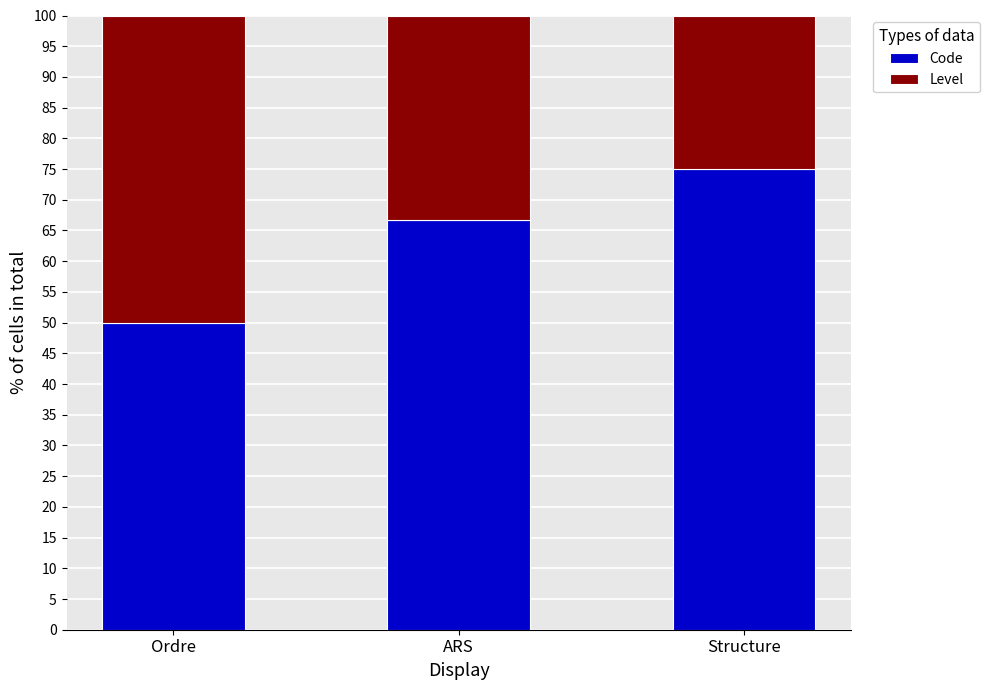

Does the chart contain stacked bars?

Yes